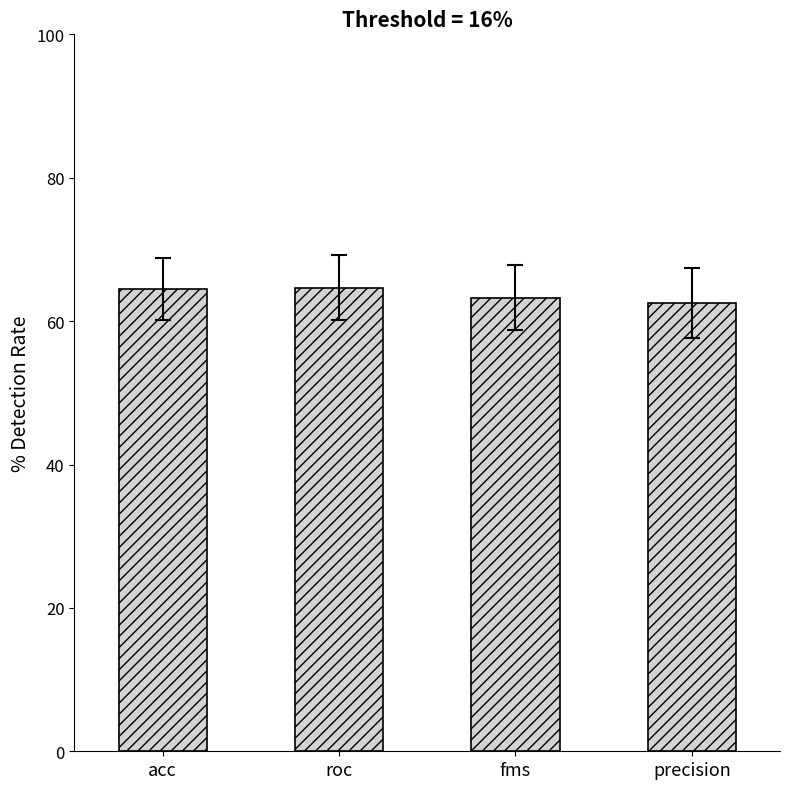

What value does the data have at fms?

63.3